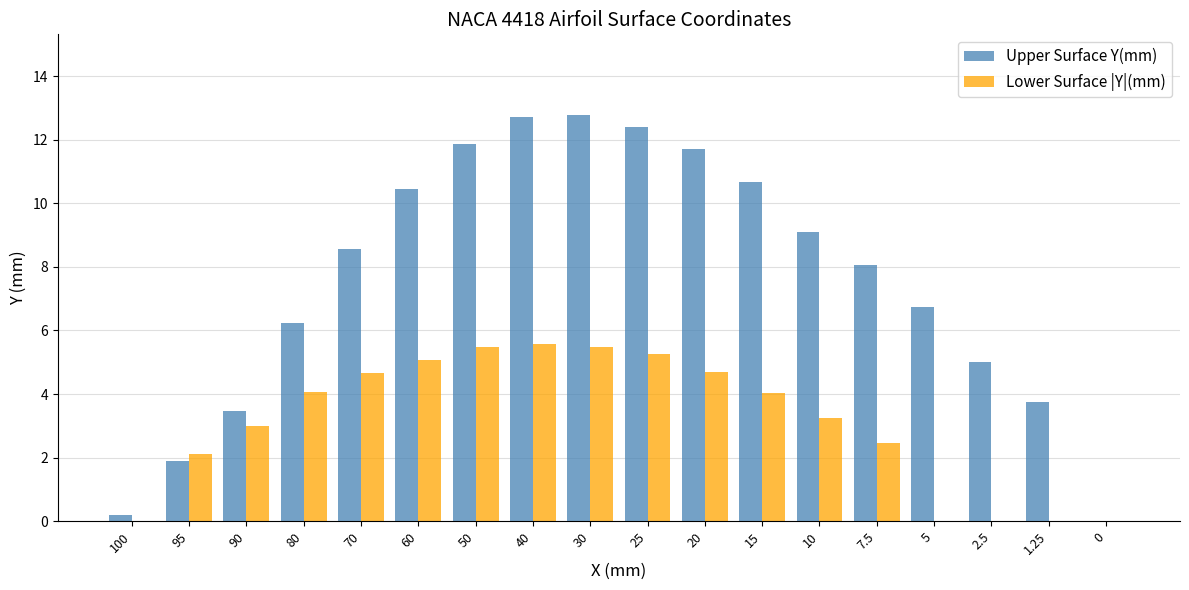

Which series has the widest spread of values?

Upper Surface Y(mm)